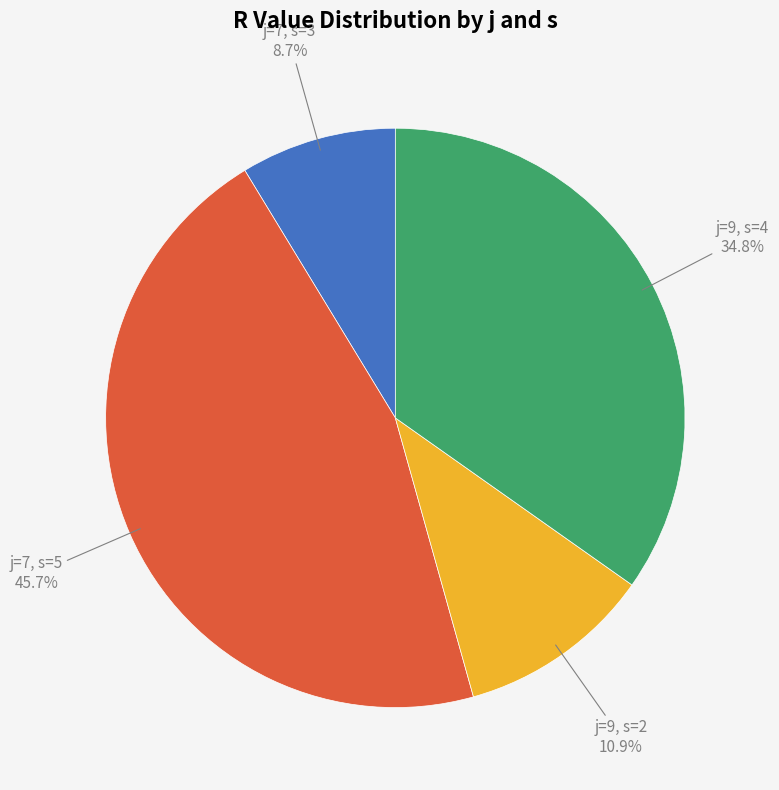

Between j=9, s=4 and j=9, s=2, which is larger?

j=9, s=4